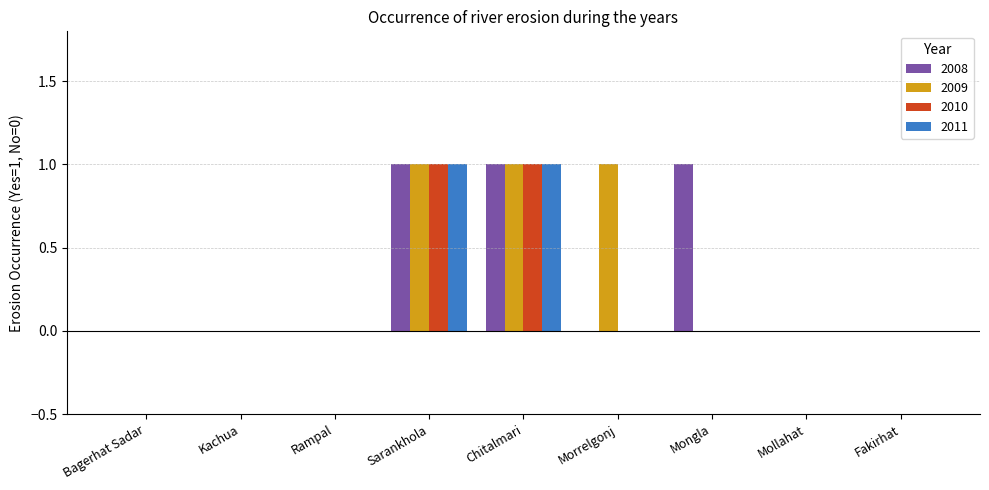

What is the highest value of the 2009 series?

1